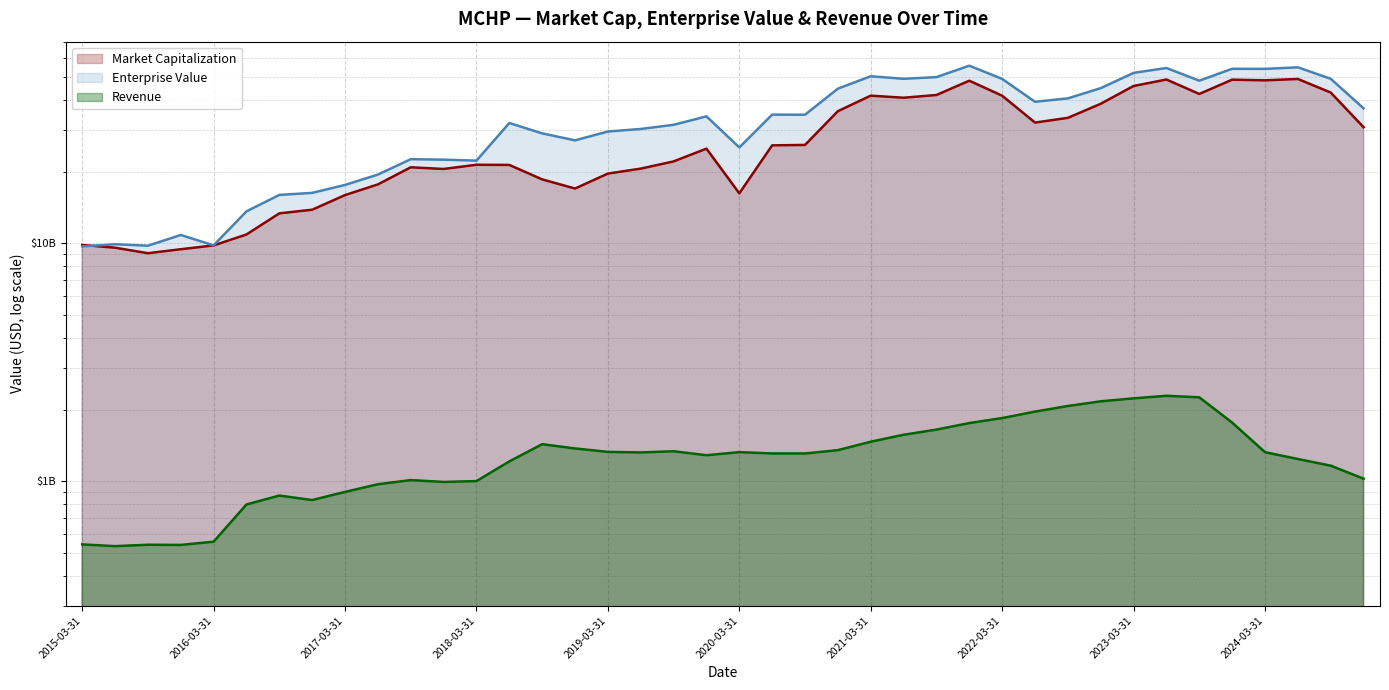

Which series has the largest total across all categories?

Enterprise Value